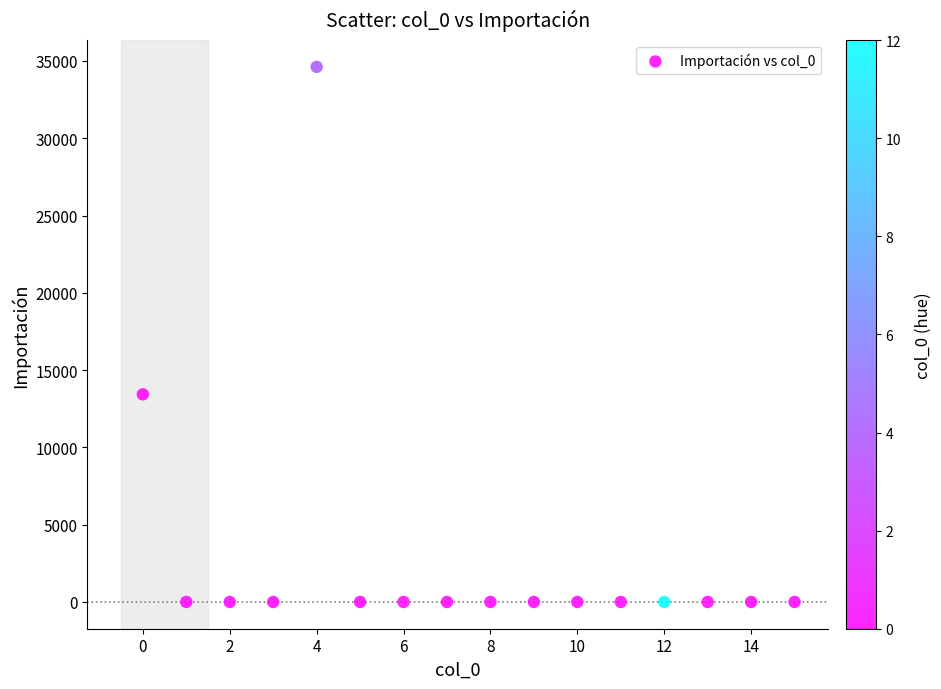

What Y value in the scatter plot is closest to 17308?

13431.6